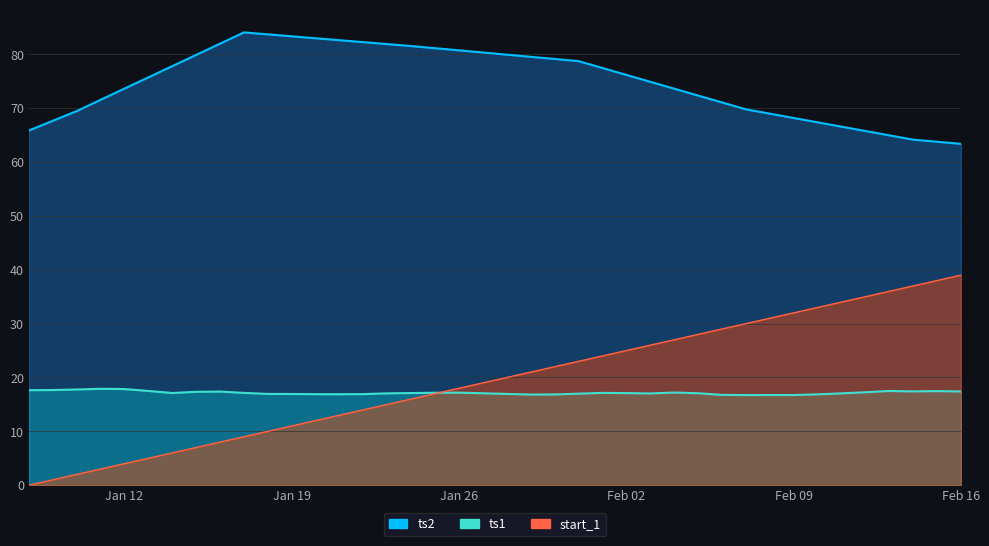

What is the label of the 33rd point from the right?

2021-01-15